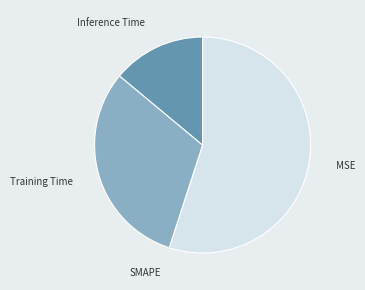

True or false: Inference Time accounts for 25% of the total.

False